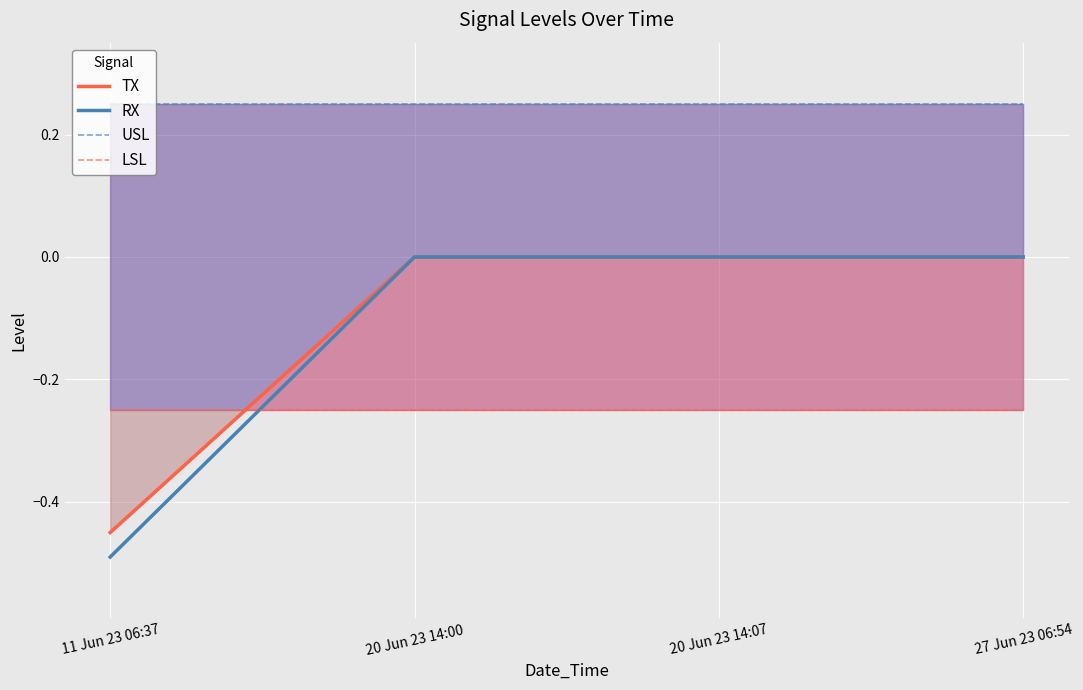

What is the spread (max minus min) of values at 27 Jun 23 06:54?

0.5